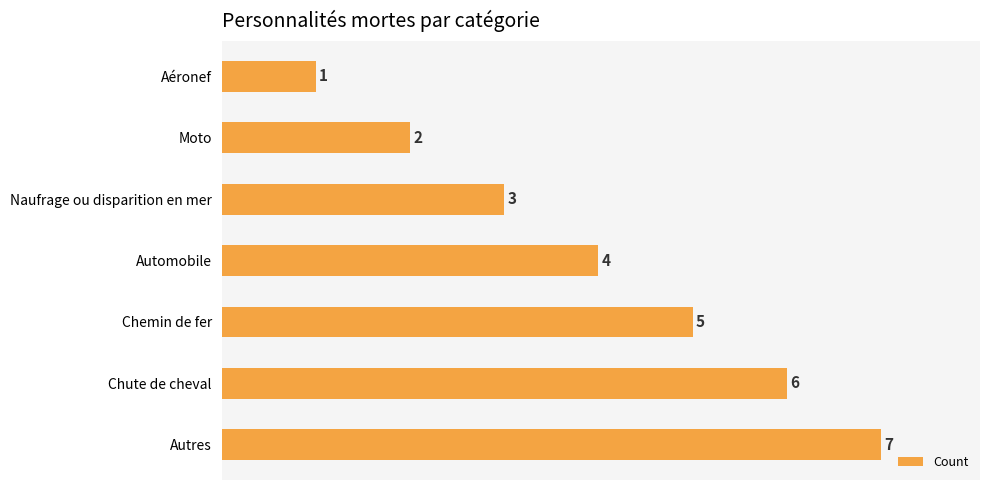

Does the chart contain stacked bars?

No